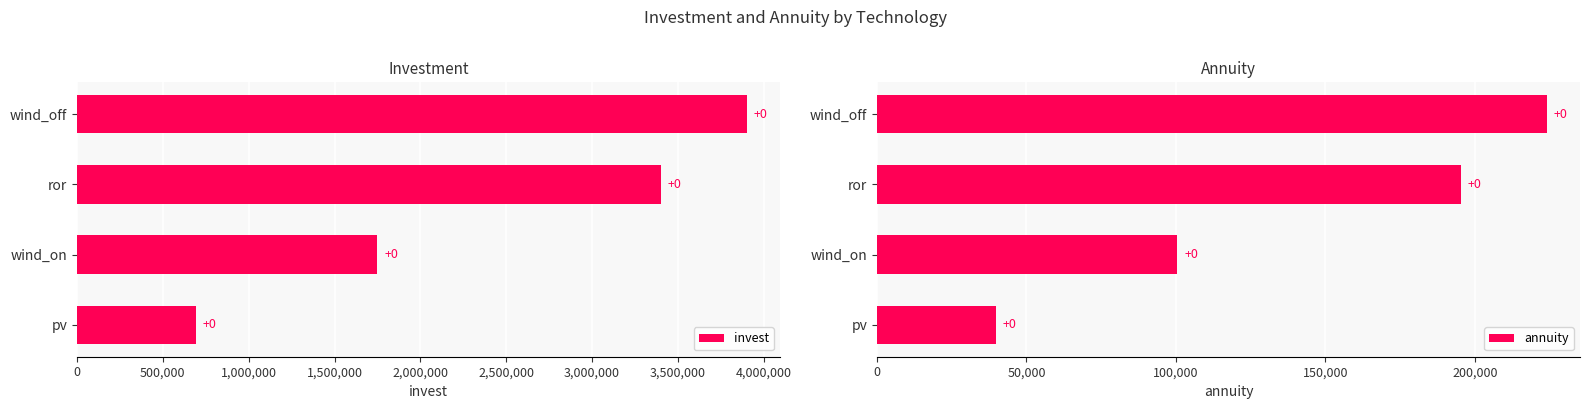

Which series has the largest range (max minus min)?

invest